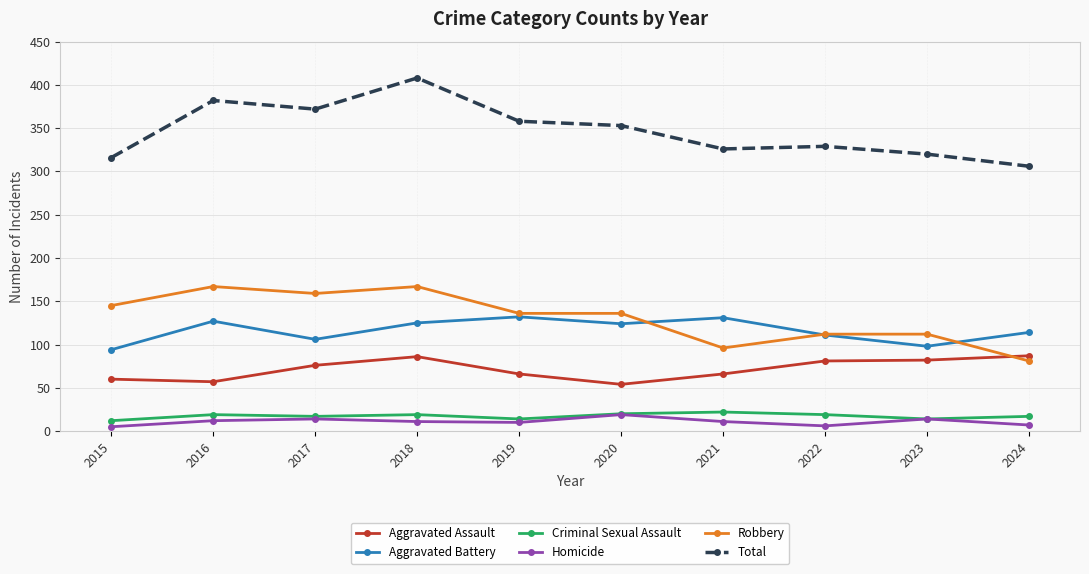

Is this an area chart (filled region under the line)?

No